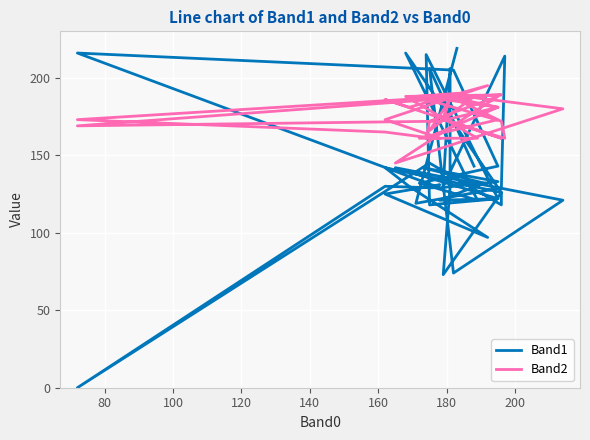

Rank the series by their maximum value, from highest to lowest.

Band1, Band2